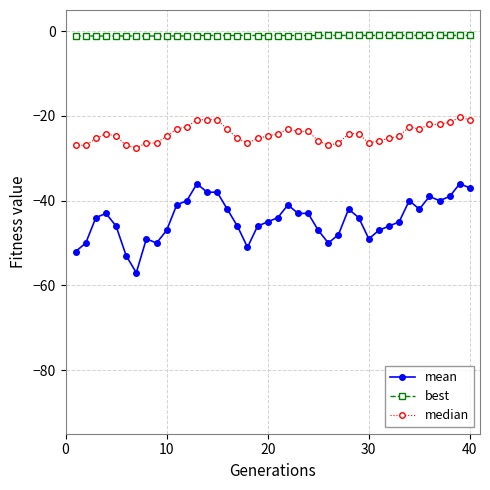

What is the greatest value displayed?

-1.0